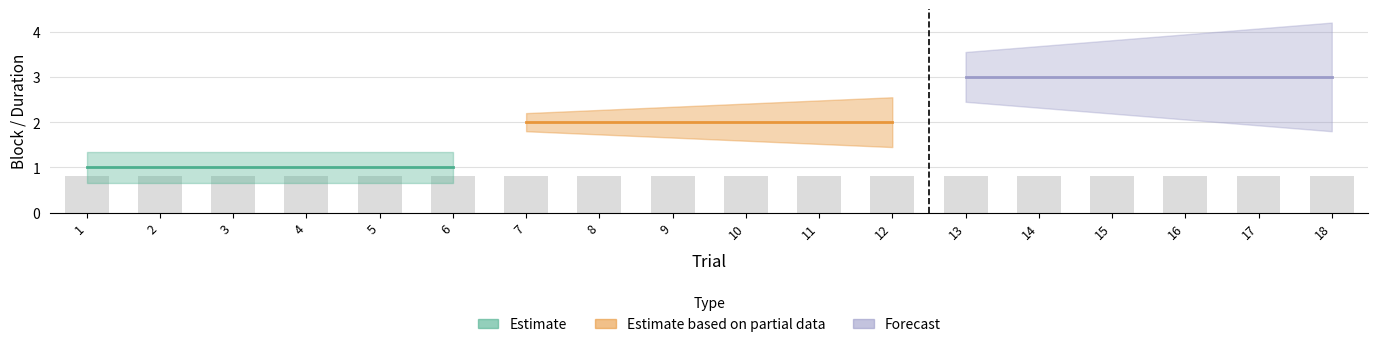

Is the value of Block at 6 greater than the value of Duration_Seconds at 17?

No